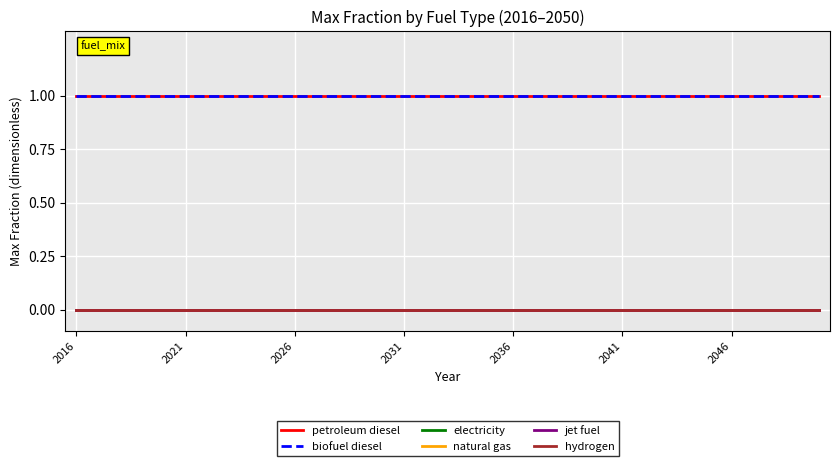

How many distinct data groups are displayed?

6